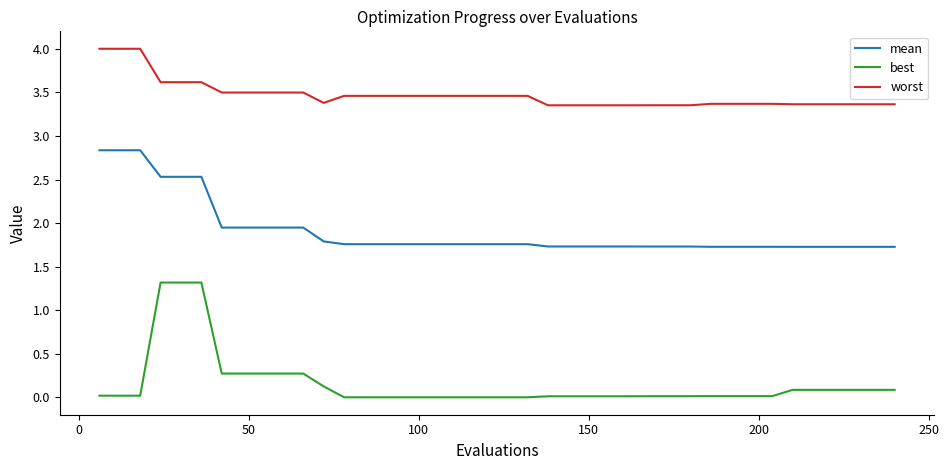

Rank the series by their maximum value, from lowest to highest.

best, mean, worst